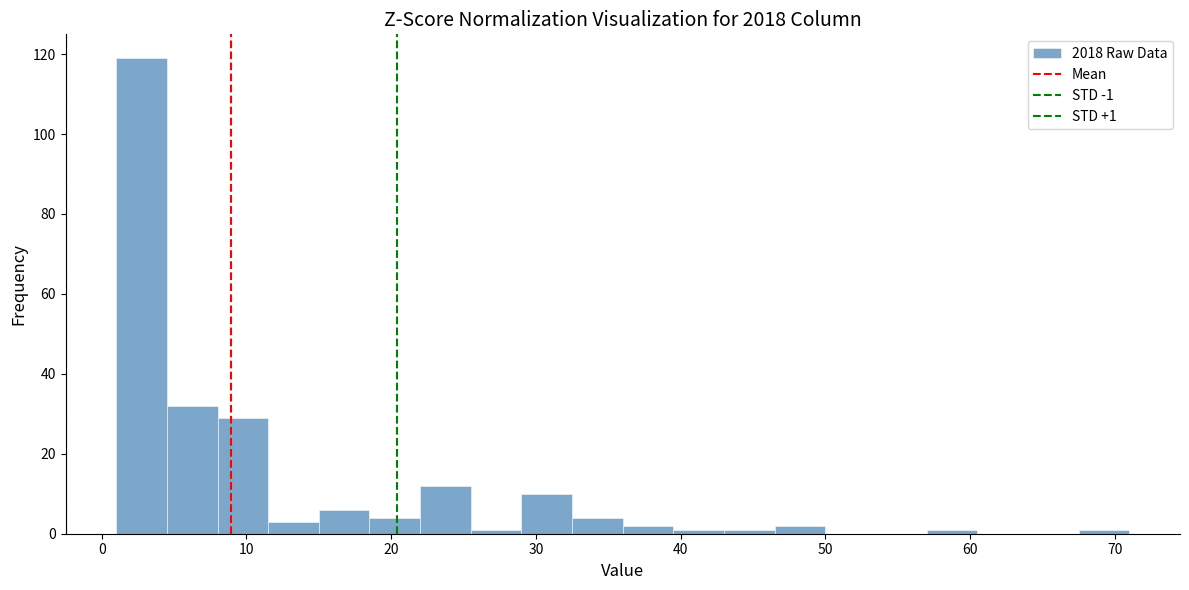

Around what value on the x-axis is the tallest bar? Give the approximate position of its centre, as read against the axis.

3